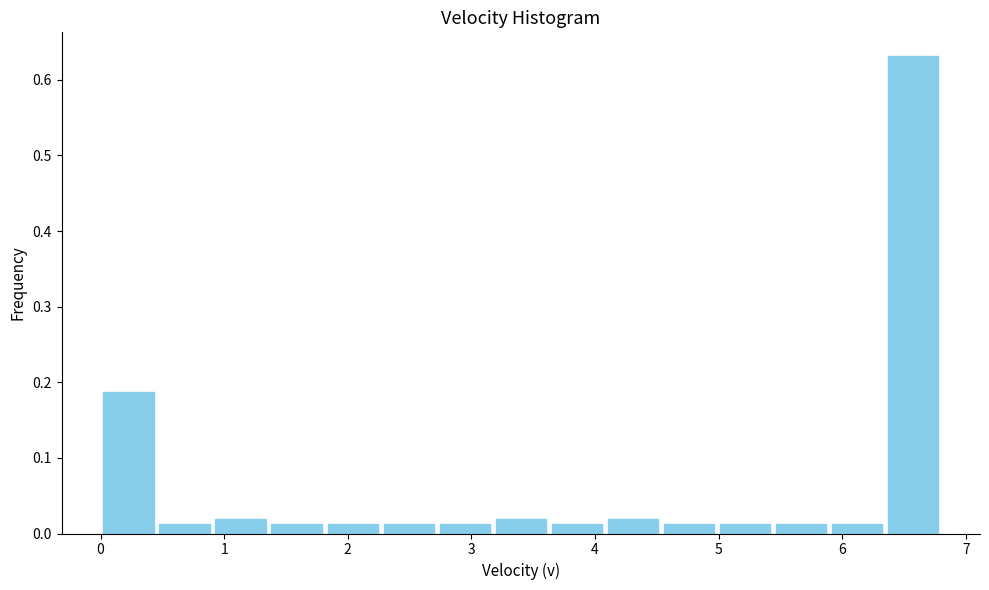

Reading left to right, transcribe this chart: for each bar, give the range it covers on the x-axis and its height. Neither the bar edges nor the heights are printed on the chart, so give them approximately, as read against the axes.

0.0 to 0.5: 0.19
0.5 to 0.9: 0.01
0.9 to 1.4: 0.02
1.4 to 1.8: 0.01
1.8 to 2.3: 0.01
2.3 to 2.7: 0.01
2.7 to 3.2: 0.01
3.2 to 3.6: 0.02
3.6 to 4.1: 0.01
4.1 to 4.5: 0.02
4.5 to 5.0: 0.01
5.0 to 5.4: 0.01
5.4 to 5.9: 0.01
5.9 to 6.3: 0.01
6.3 to 6.8: 0.63